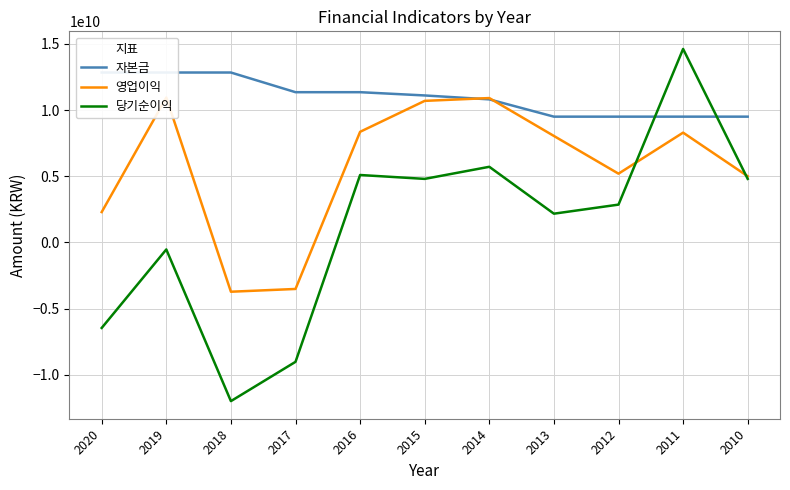

Between 2018 and 2011, which series saw the biggest shift?

당기순이익